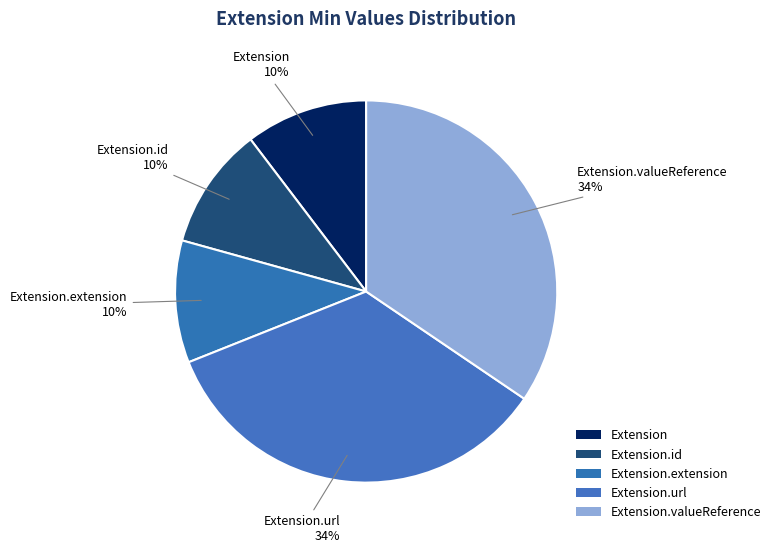

What is the largest slice in the pie chart?

Extension.url